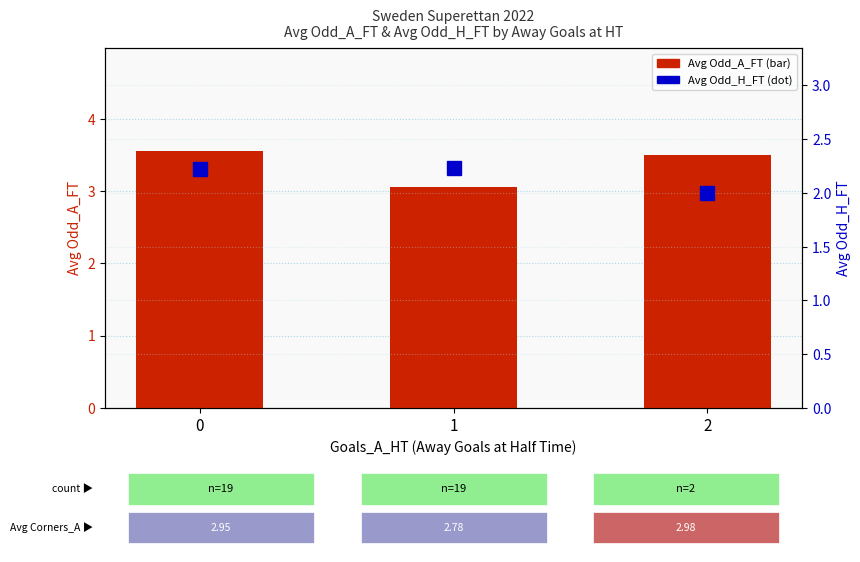

Is it true that Avg Odd_A_FT equals 3.6 at 0?

True